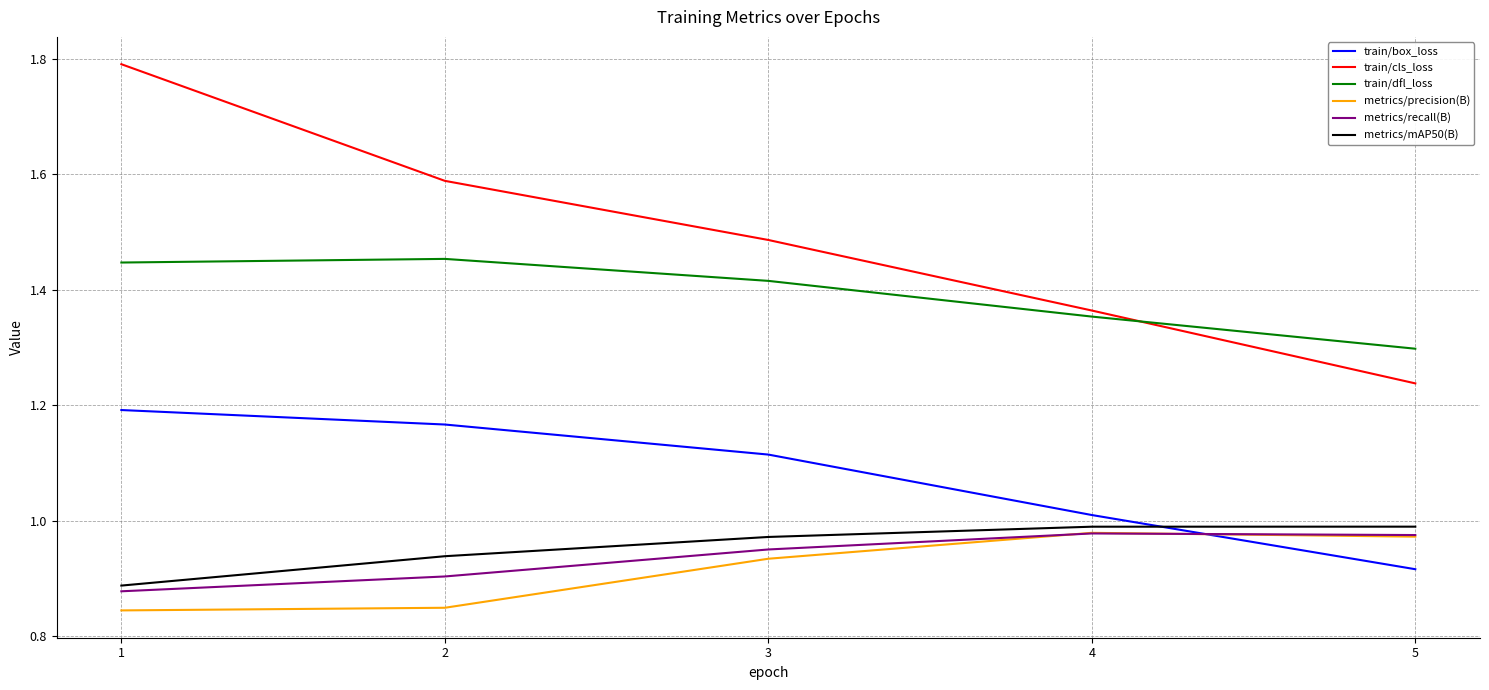

Where is the first local maximum for metrics/precision(B)?

4